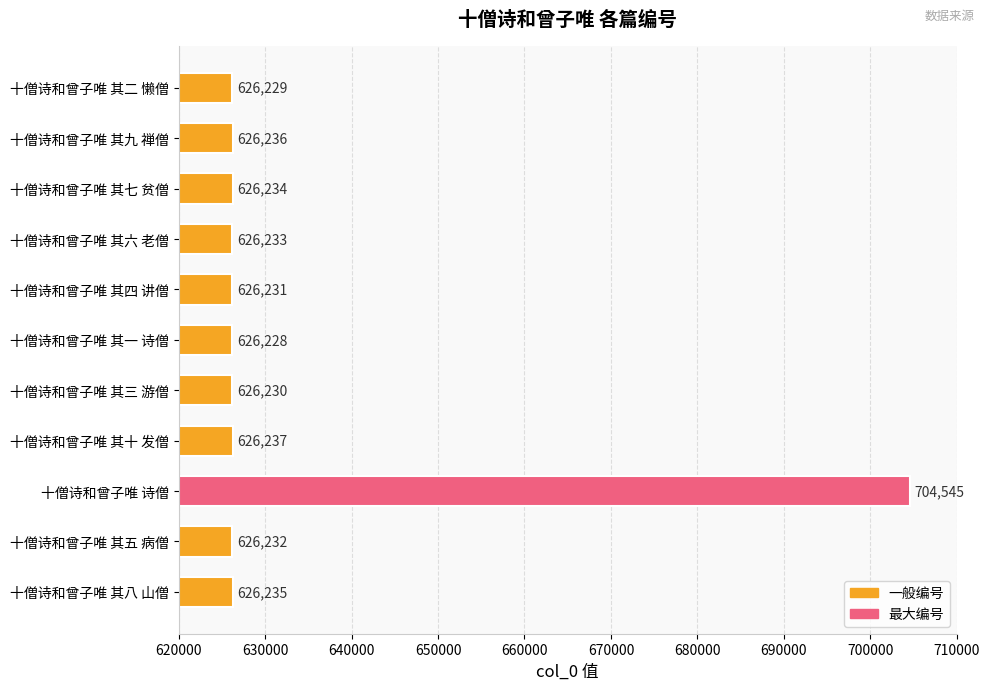

Rank the categories by value from highest to lowest.

十僧诗和曾子唯 诗僧, 十僧诗和曾子唯 其十 发僧, 十僧诗和曾子唯 其九 禅僧, 十僧诗和曾子唯 其八 山僧, 十僧诗和曾子唯 其七 贫僧, 十僧诗和曾子唯 其六 老僧, 十僧诗和曾子唯 其五 病僧, 十僧诗和曾子唯 其四 讲僧, 十僧诗和曾子唯 其三 游僧, 十僧诗和曾子唯 其二 懒僧, 十僧诗和曾子唯 其一 诗僧